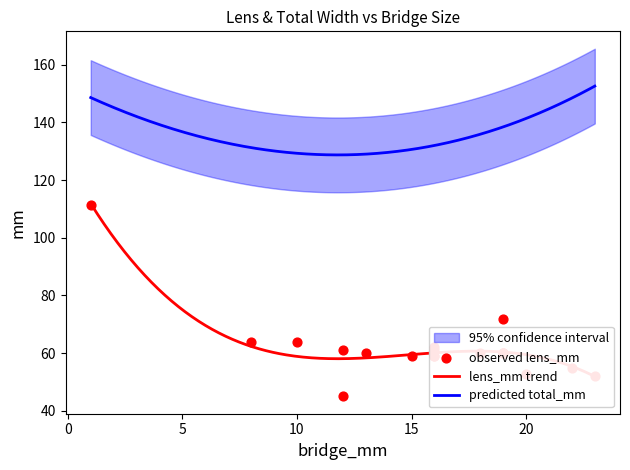

What is the lowest value of the predicted total_mm series?

128.7